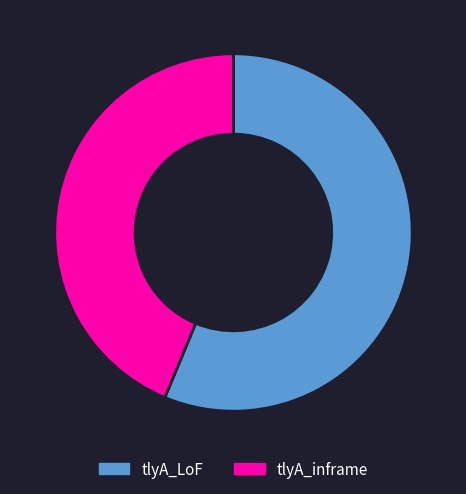

Is it true that tlyA_LoF is 56% of the pie?

True